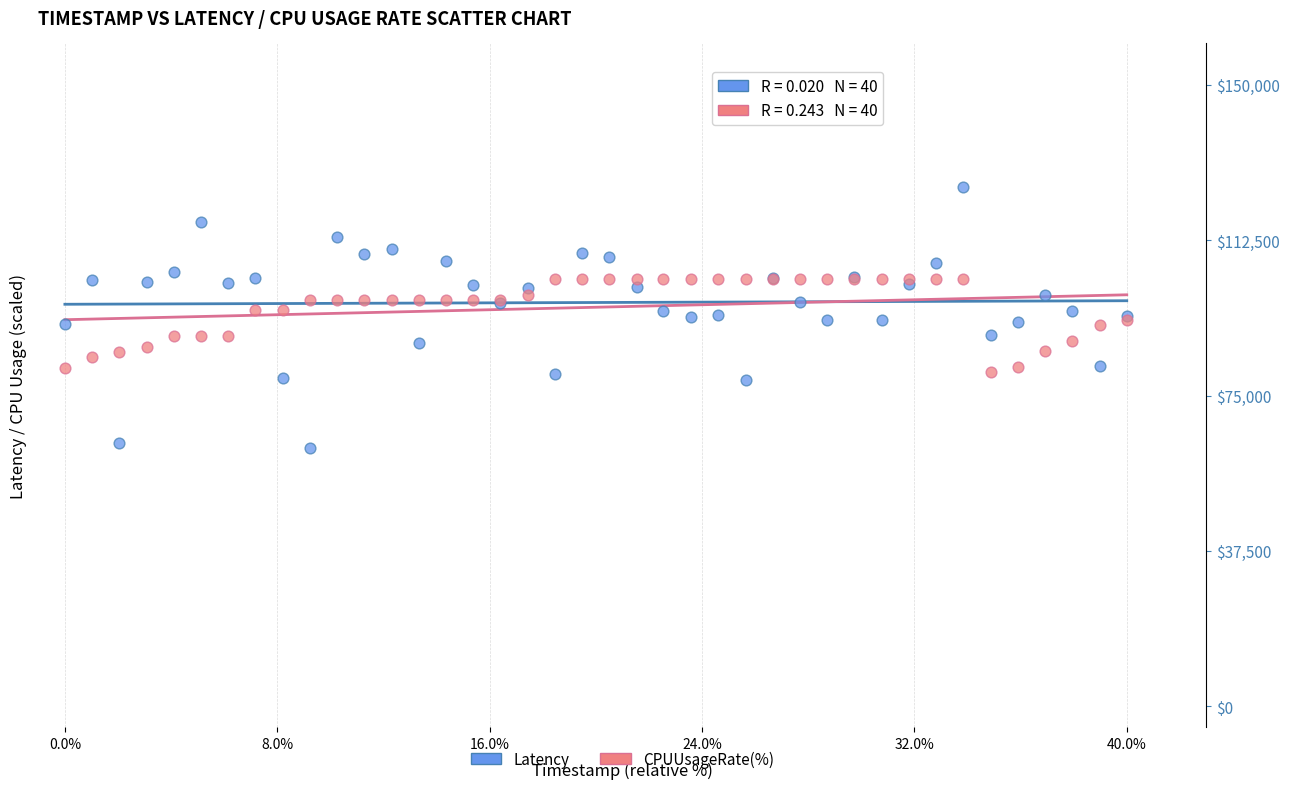

Which series has the largest Y range (max minus min)?

Latency